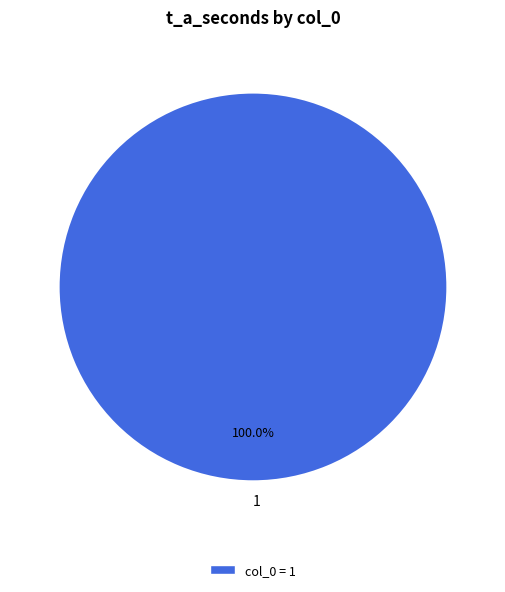

Is 1 the majority of the pie?

Yes